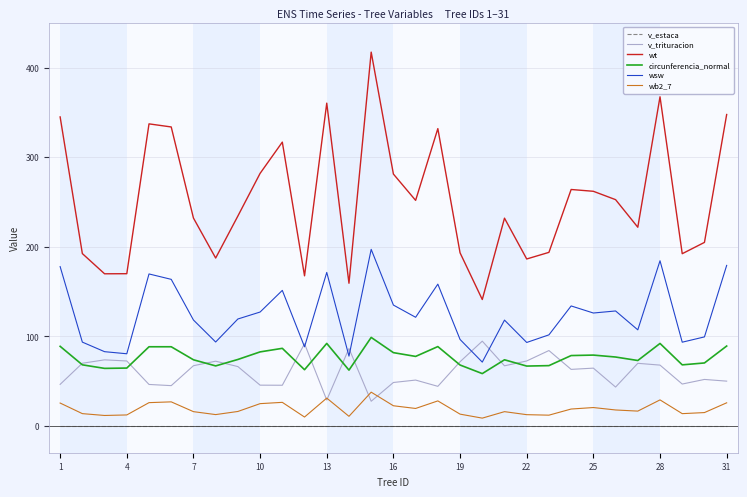

List the series in order of their peak value, lowest first.

v_estaca, wb2_7, v_trituracion, circunferencia_normal, wsw, wt